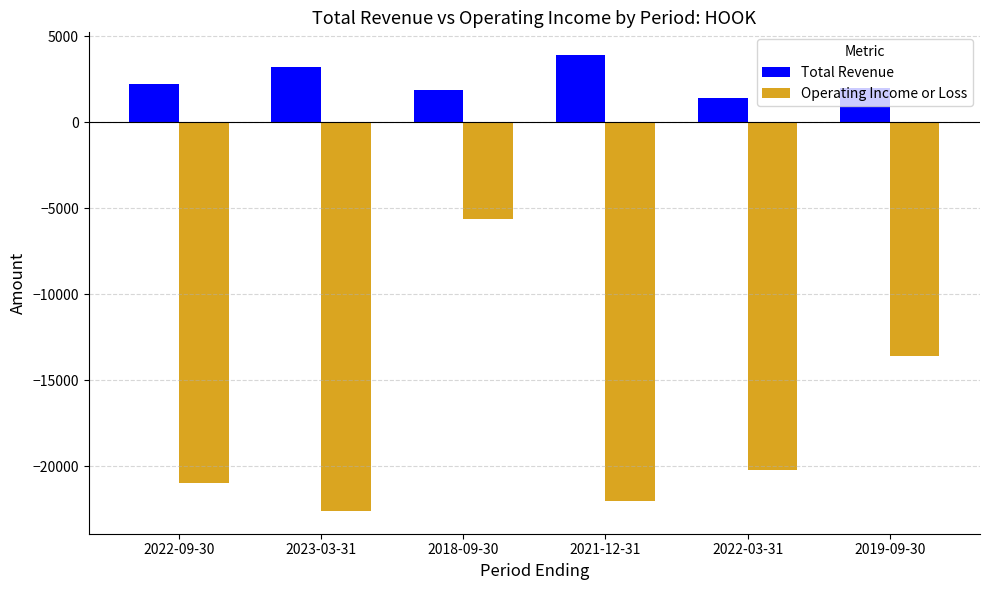

What is the total value across all series at 2019-09-30?

-11600